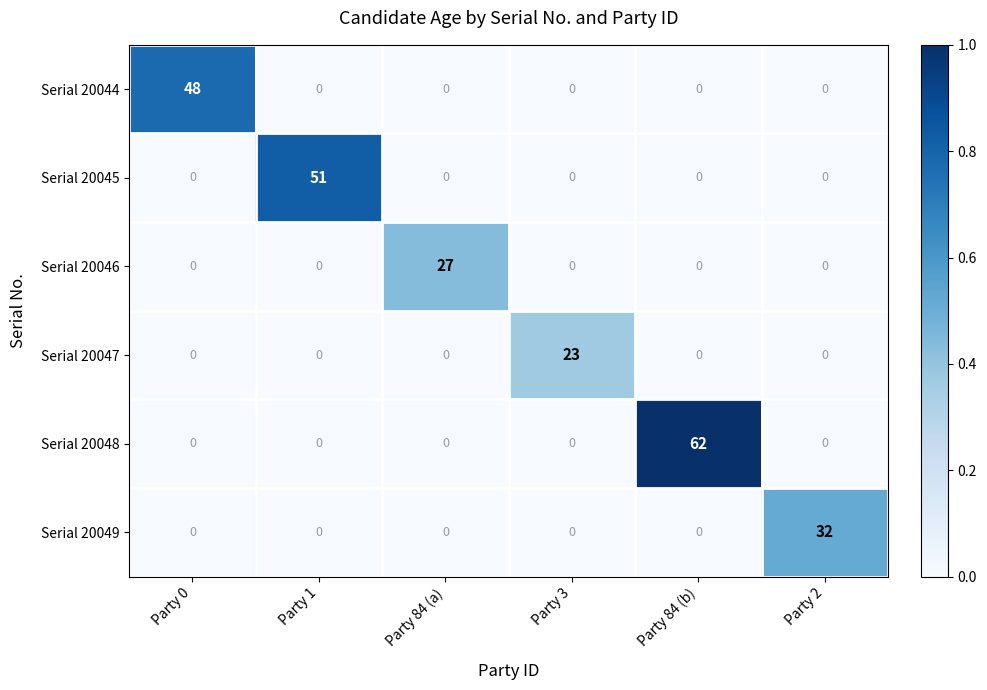

List the series in order of their peak value, highest first.

Serial 20048, Serial 20045, Serial 20044, Serial 20049, Serial 20046, Serial 20047